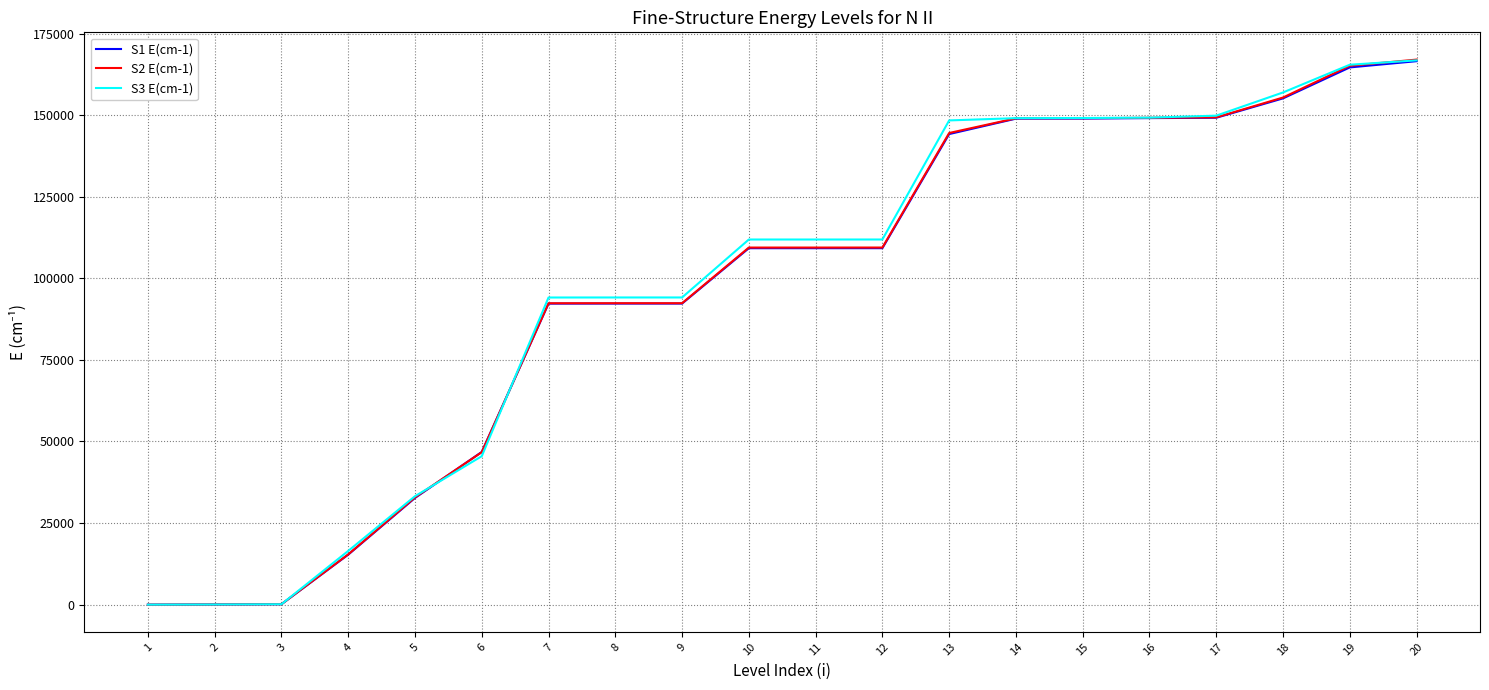

What is the spread (max minus min) of values at 8?

1870.3